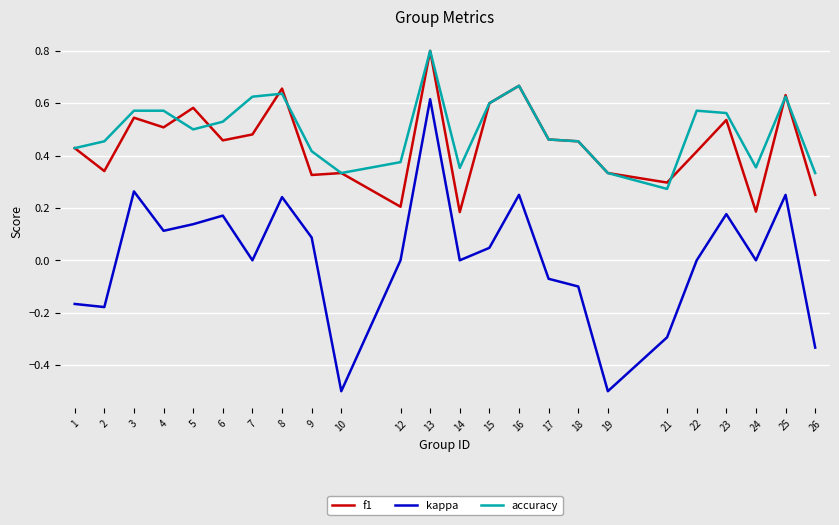

Does the chart have visible grid lines?

Yes